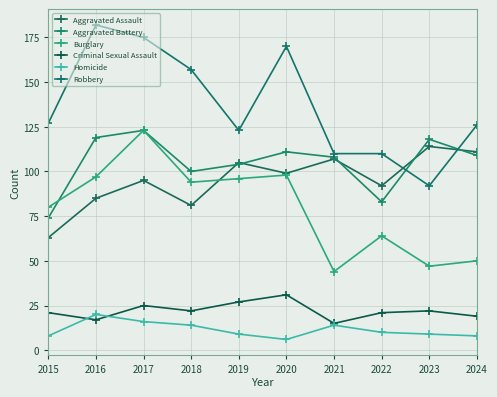

What are all the series names shown in the legend?

Aggravated Assault, Aggravated Battery, Burglary, Criminal Sexual Assault, Homicide, Robbery